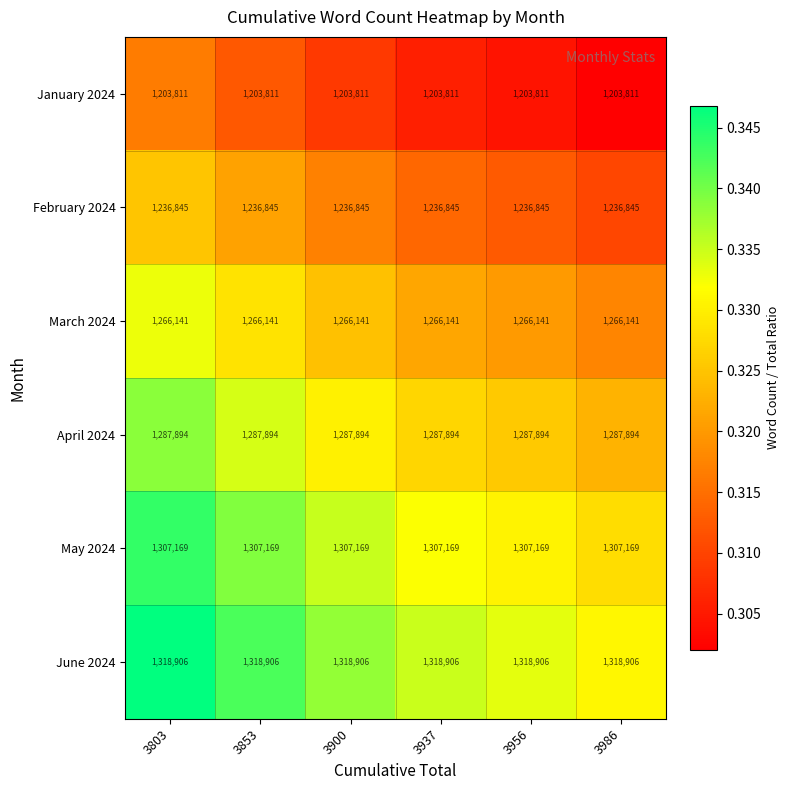

What is the maximum value for January 2024?

1203811